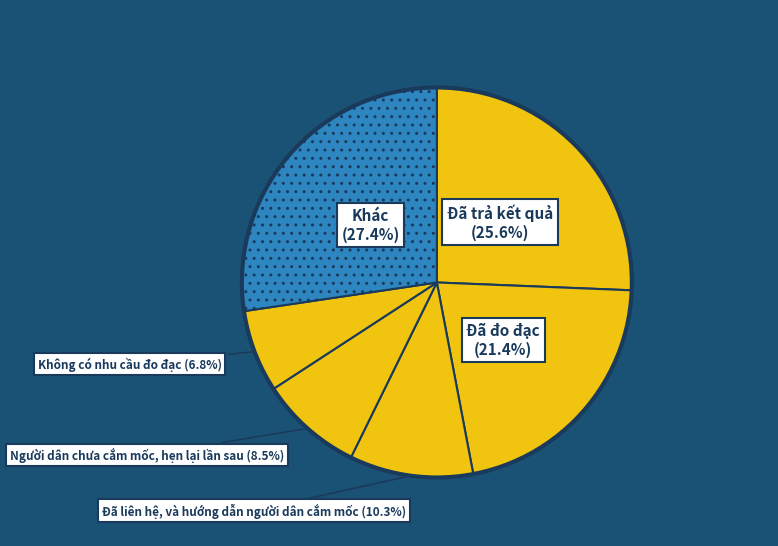

To the nearest percent, what is the difference between the Người dân chưa cắm mốc, hẹn lại lần sau and Đã đo đạc slice percentages?

13%